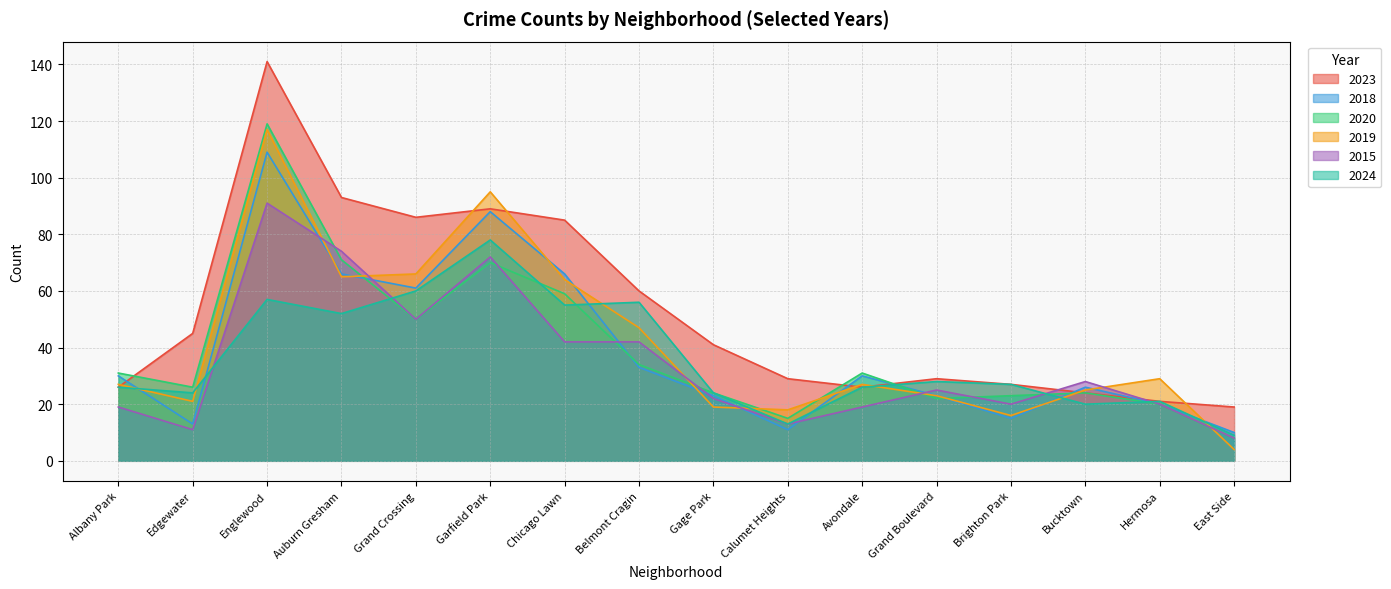

At which label does 2020 reach its peak?

Englewood